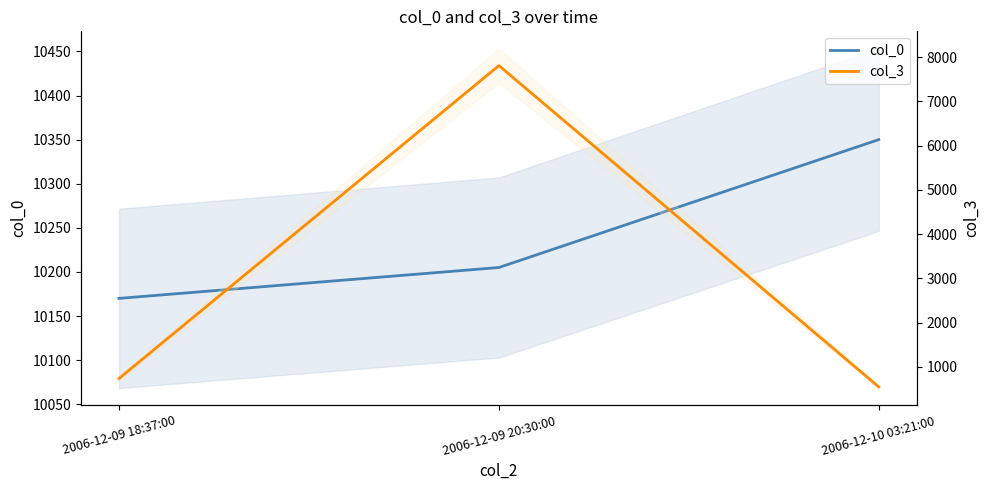

Which series changed the most between 2006-12-09 18:37:00 and 2006-12-09 20:30:00?

col_3